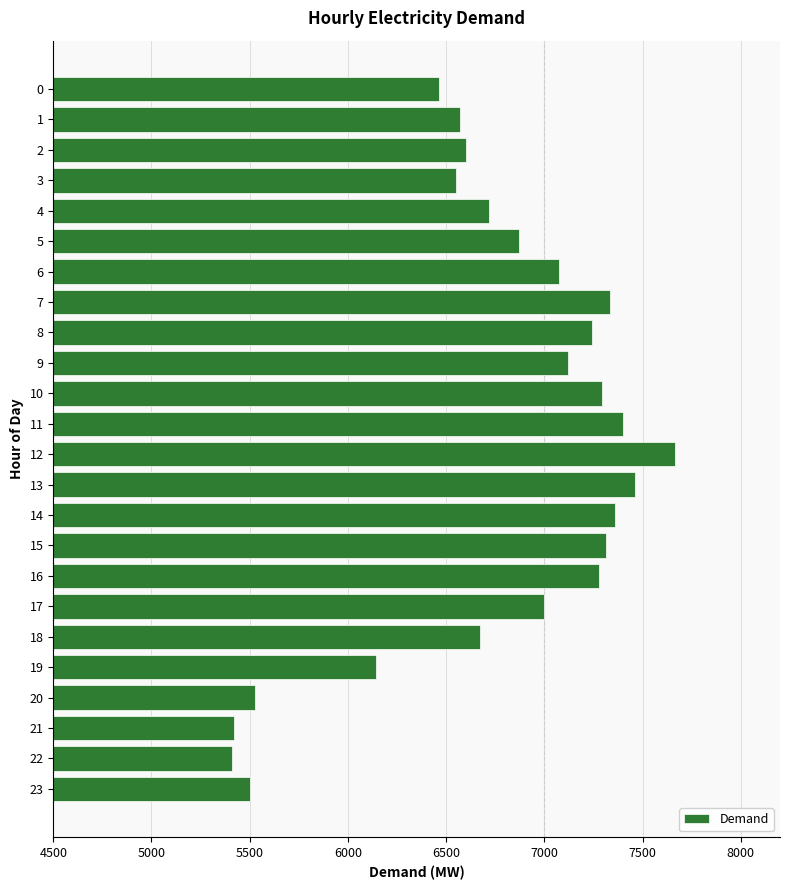

What is the value of the 21st bar from the top?

5526